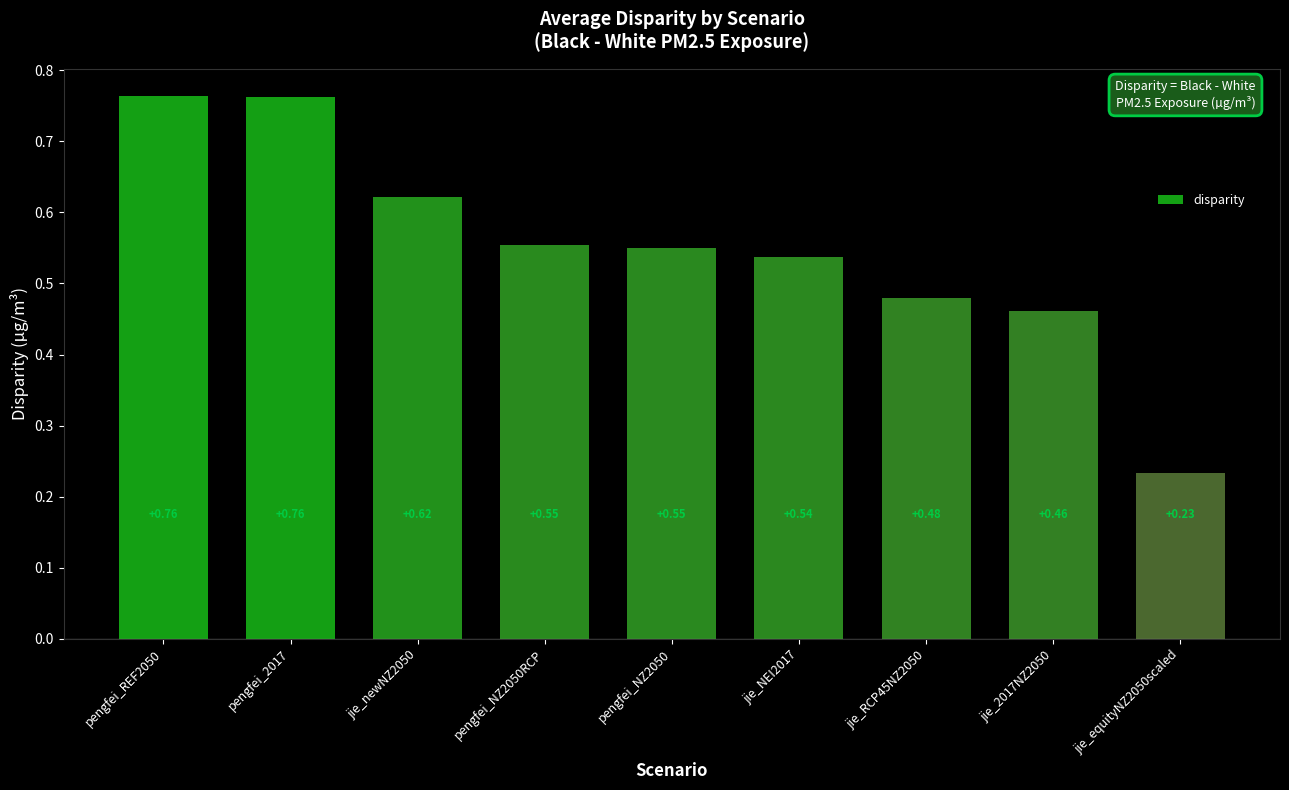

What is the change in value from pengfei_REF2050 to pengfei_NZ2050?

-0.2